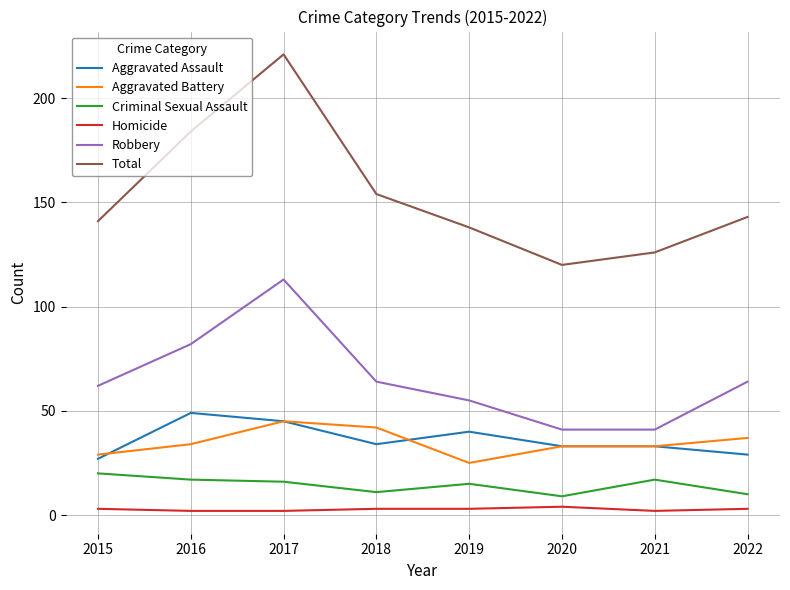

At 2016, list the series in order from smallest to largest.

Homicide, Criminal Sexual Assault, Aggravated Battery, Aggravated Assault, Robbery, Total